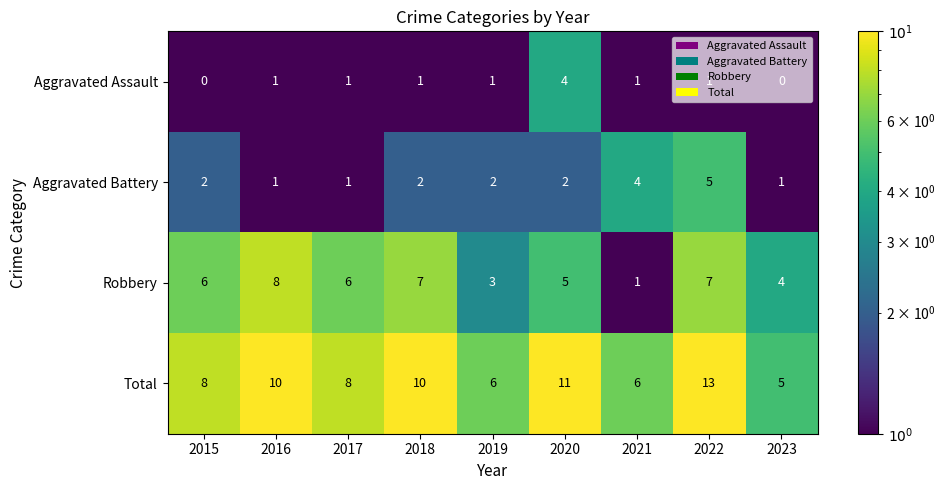

How many positive values does the Aggravated Assault series have?

7